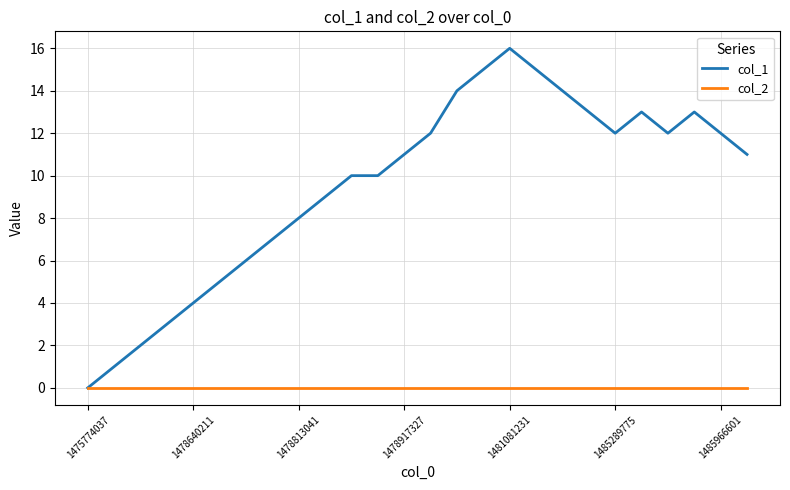

True or false: col_1 has more than 0 interior local peaks.

True